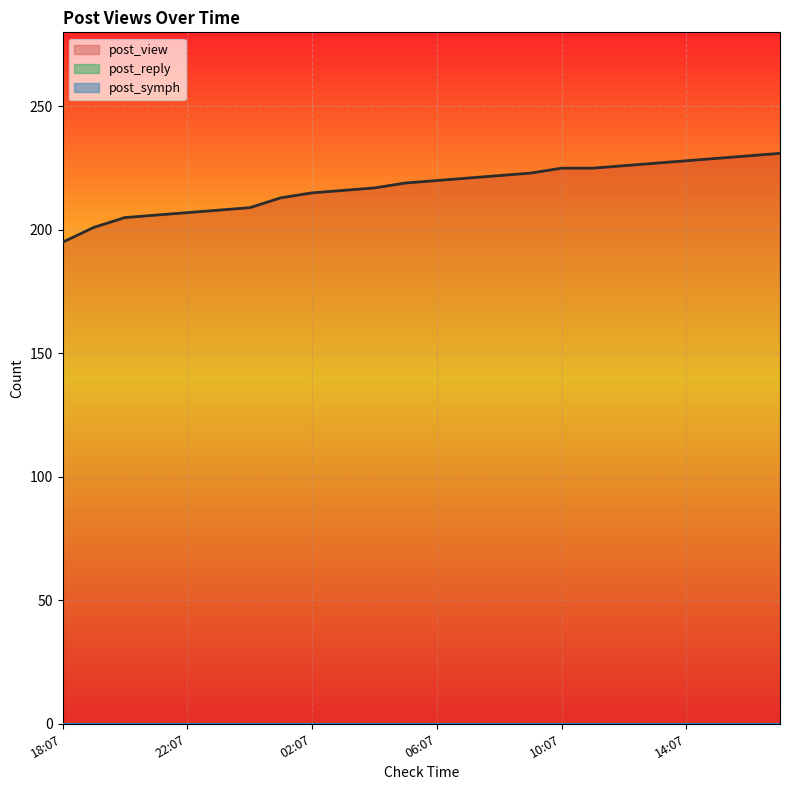

True or false: post_symph and post_view cross at least once.

False